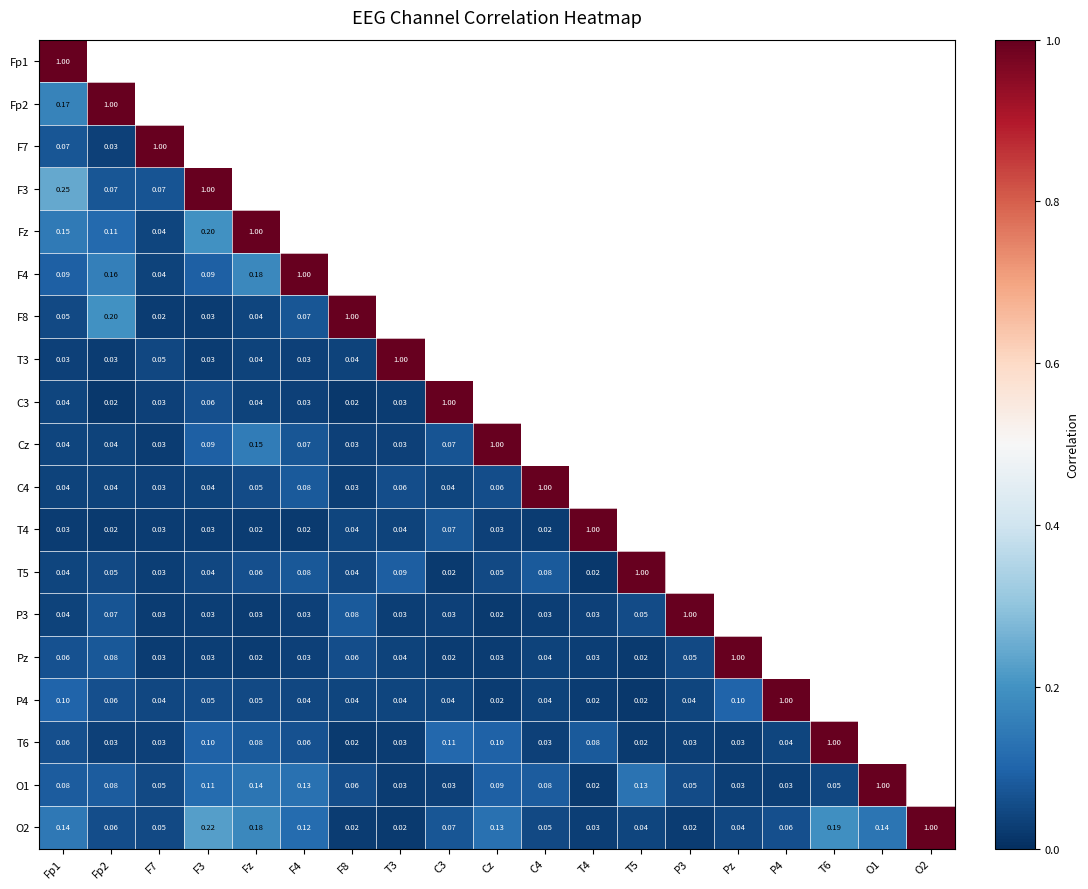

At which category does the chart reach its minimum across all series?

Fp2